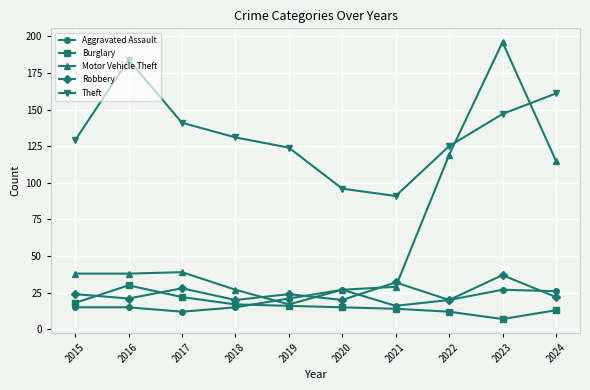

Between 2015 and 2023, which series saw the biggest shift?

Motor Vehicle Theft